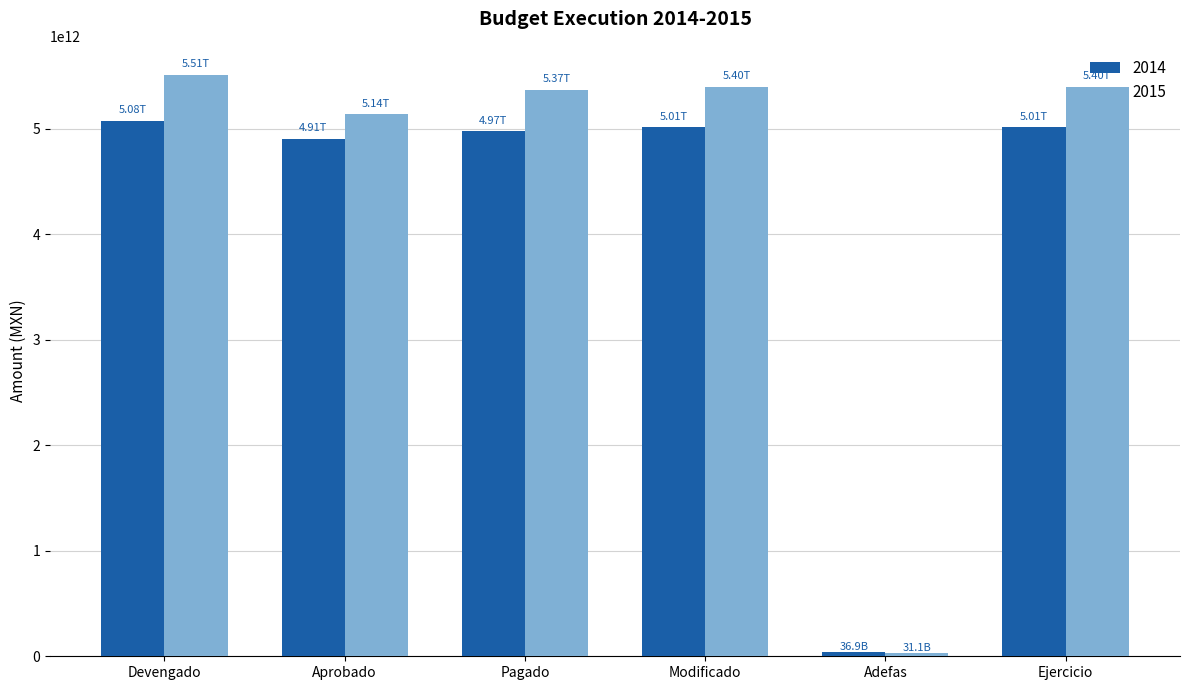

At how many categories does at least one series exceed 2813336373417?

5